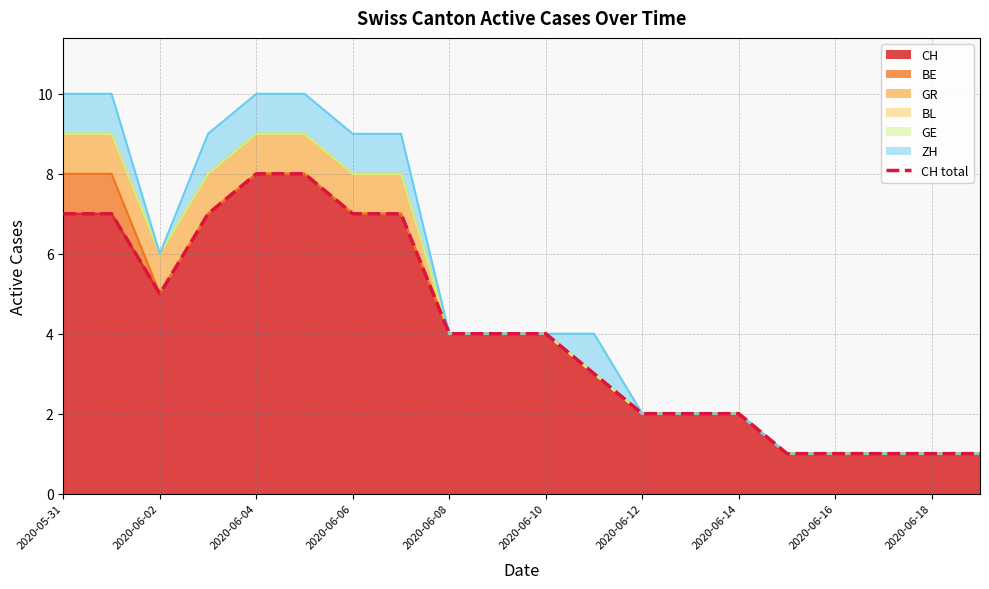

The value at 19 is 1. True or false?

True